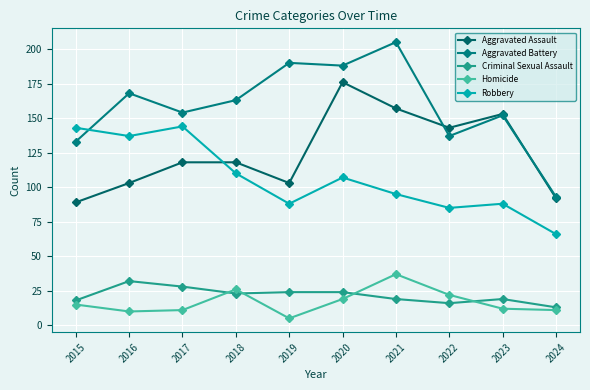

Reading right to left, transcribe all the data shown in this chart.

Aggravated Assault: 2024=92	2023=153	2022=143	2021=157	2020=176	2019=103	2018=118	2017=118	2016=103	2015=89
Aggravated Battery: 2024=93	2023=152	2022=137	2021=205	2020=188	2019=190	2018=163	2017=154	2016=168	2015=133
Criminal Sexual Assault: 2024=13	2023=19	2022=16	2021=19	2020=24	2019=24	2018=23	2017=28	2016=32	2015=18
Homicide: 2024=11	2023=12	2022=22	2021=37	2020=19	2019=5	2018=26	2017=11	2016=10	2015=15
Robbery: 2024=66	2023=88	2022=85	2021=95	2020=107	2019=88	2018=110	2017=144	2016=137	2015=143